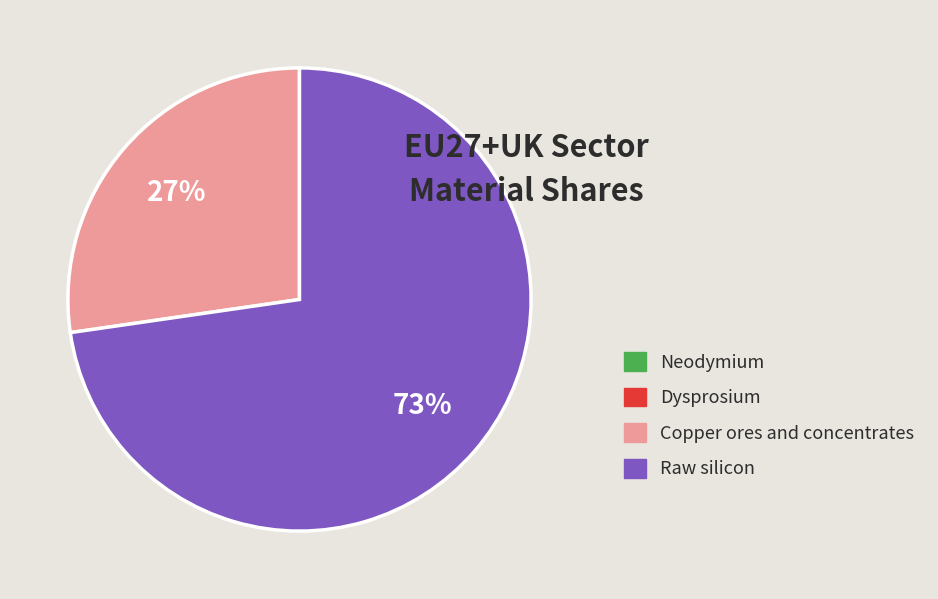

Is the sum of Raw silicon and Copper ores and concentrates greater than half?

Yes